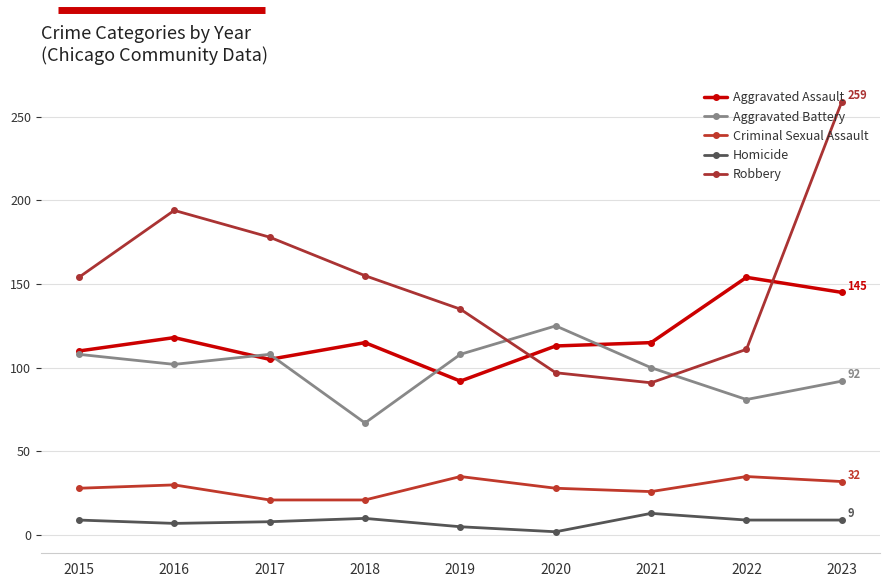

Reading left to right, what are all the values shown in this chart?

Aggravated Assault: 110	118	105	115	92	113	115	154	145
Aggravated Battery: 108	102	108	67	108	125	100	81	92
Criminal Sexual Assault: 28	30	21	21	35	28	26	35	32
Homicide: 9	7	8	10	5	2	13	9	9
Robbery: 154	194	178	155	135	97	91	111	259